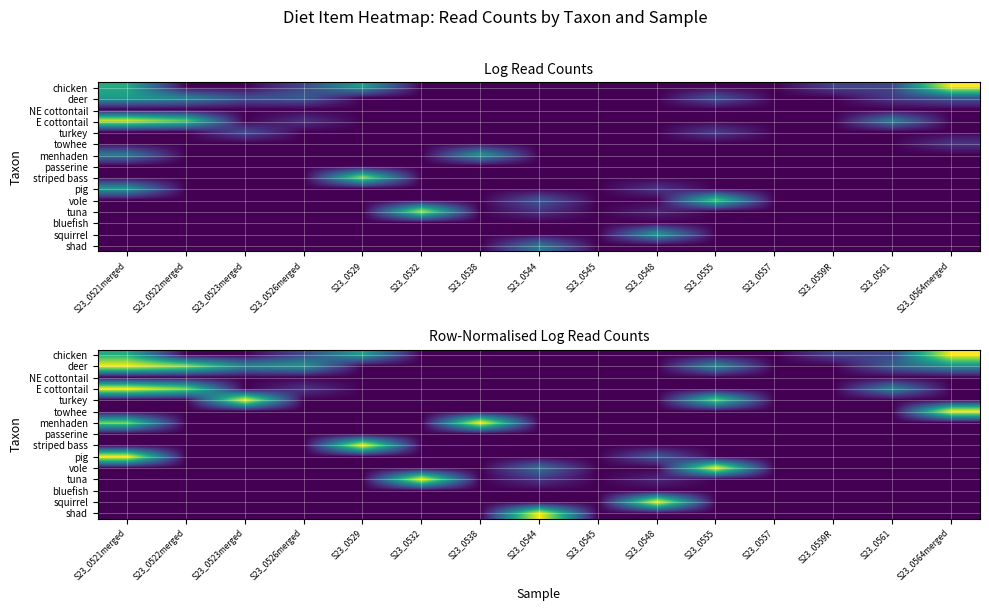

Rank the series at S23_0544 from lowest to highest value.

chicken, deer, NE cottontail, E cottontail, turkey, towhee, menhaden, passerine, striped bass, pig, bluefish, squirrel, tuna, vole, shad